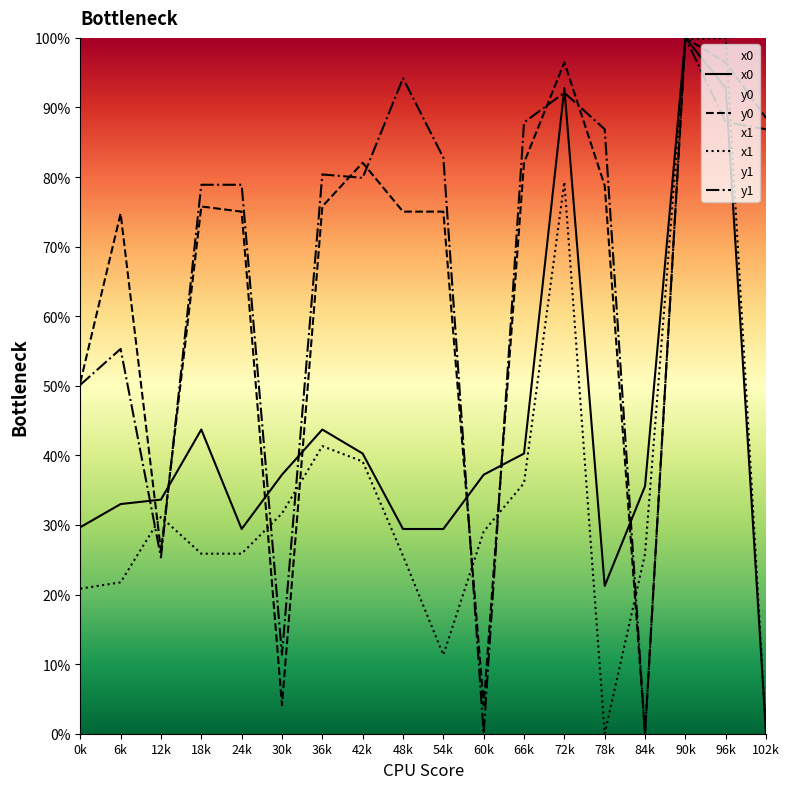

How many values in y0 are above zero?

17